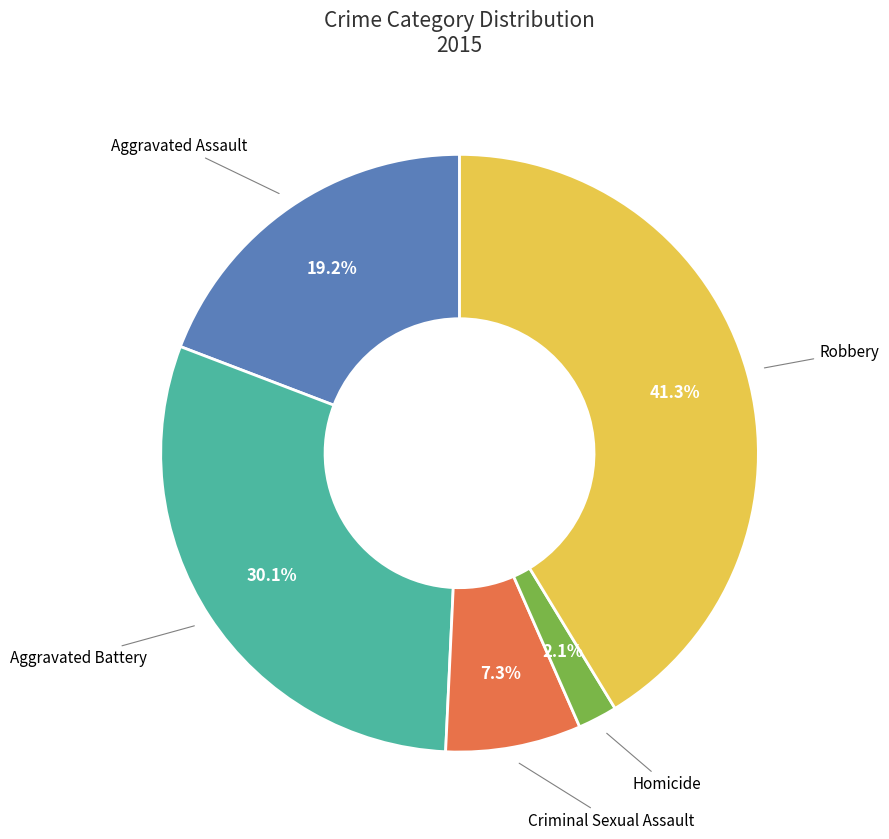

What is the smallest slice in the pie chart?

Homicide